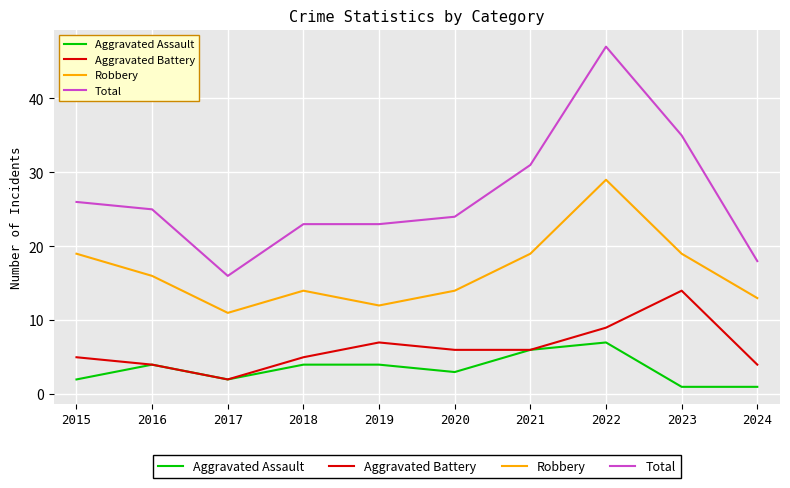

Reading left to right, what are all the values shown in this chart?

Aggravated Assault: 2015=2	2016=4	2017=2	2018=4	2019=4	2020=3	2021=6	2022=7	2023=1	2024=1
Aggravated Battery: 2015=5	2016=4	2017=2	2018=5	2019=7	2020=6	2021=6	2022=9	2023=14	2024=4
Robbery: 2015=19	2016=16	2017=11	2018=14	2019=12	2020=14	2021=19	2022=29	2023=19	2024=13
Total: 2015=26	2016=25	2017=16	2018=23	2019=23	2020=24	2021=31	2022=47	2023=35	2024=18